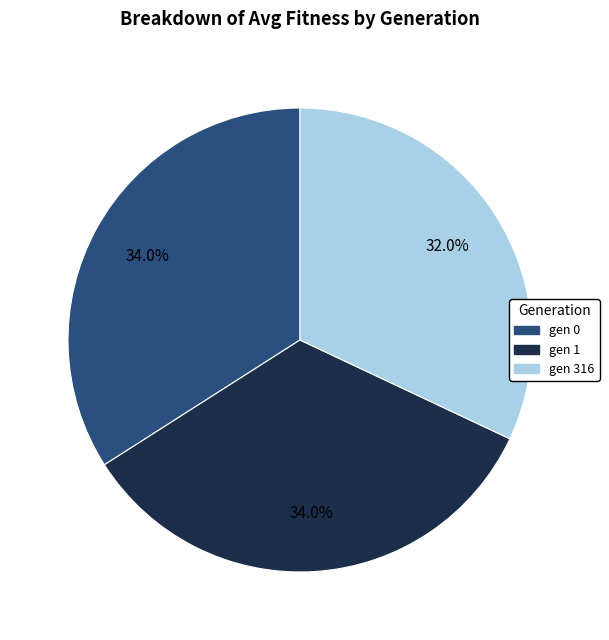

Is it true that gen 1 is 34% of the pie?

True